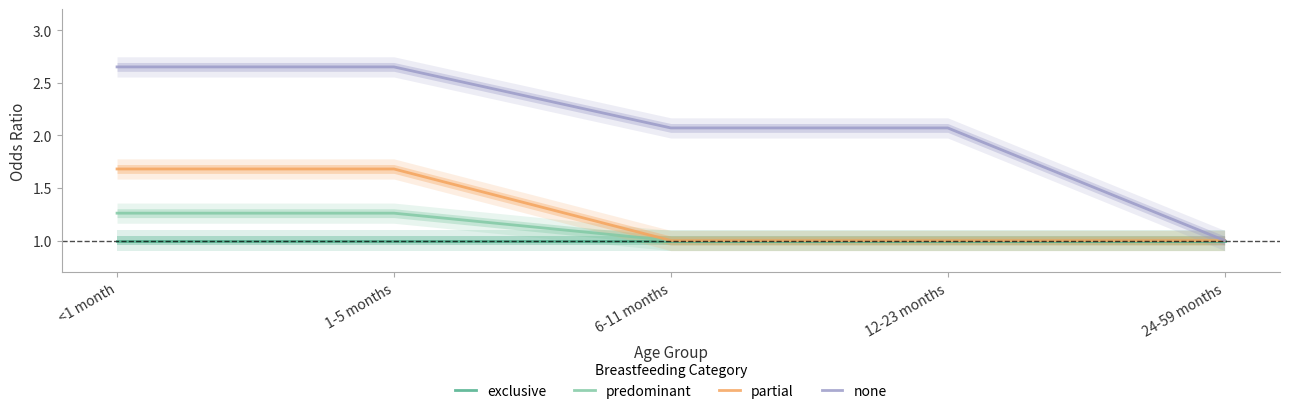

Does the chart have visible grid lines?

No